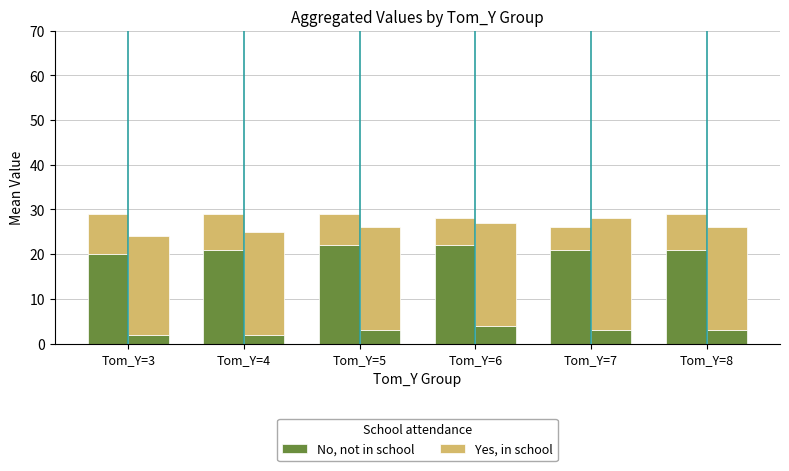

Are the bars grouped side by side (vs. stacked)?

Yes